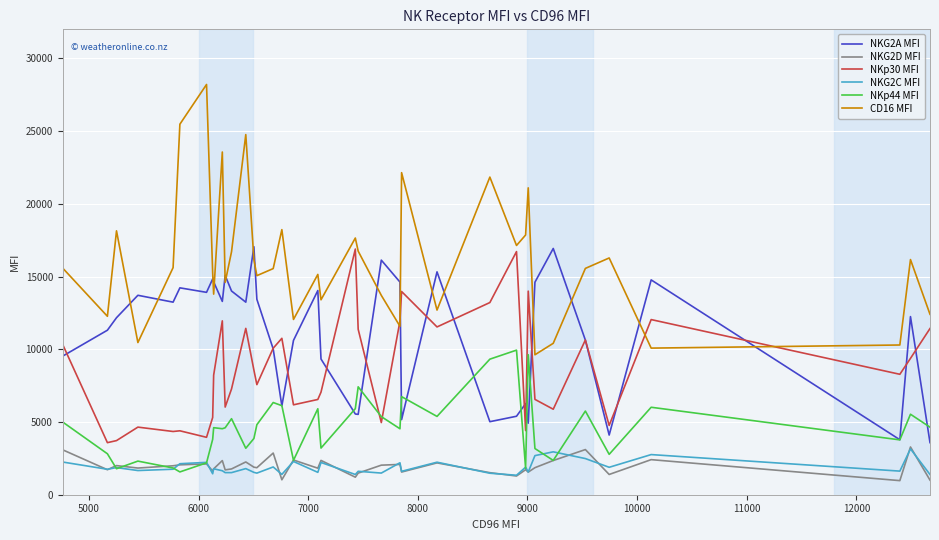

Which series has the widest spread of values?

CD16 MFI